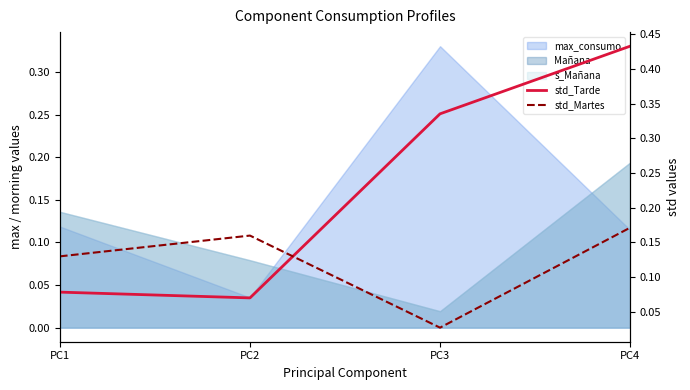

What is the difference between the maximum and minimum values in the std_Tarde series?

0.4